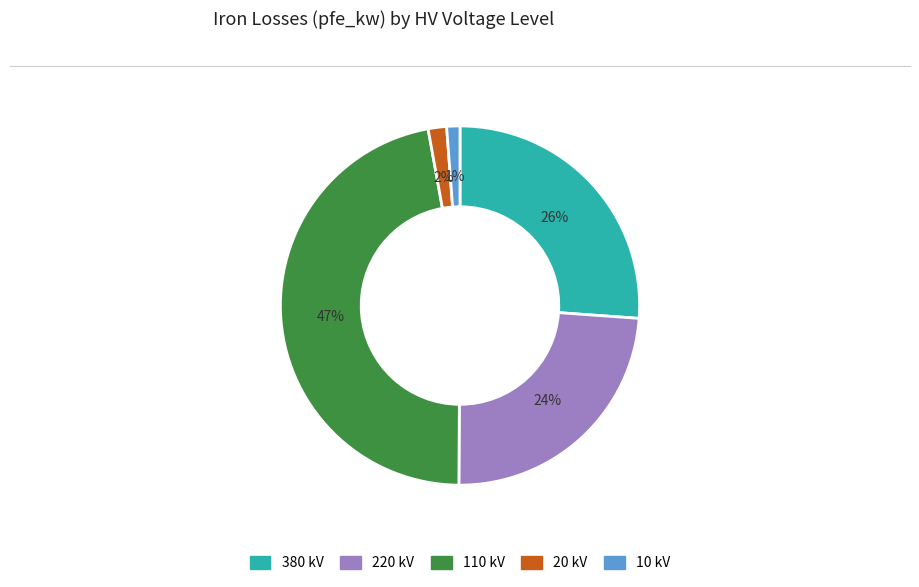

Is it true that 110 kV is 47% of the pie?

True